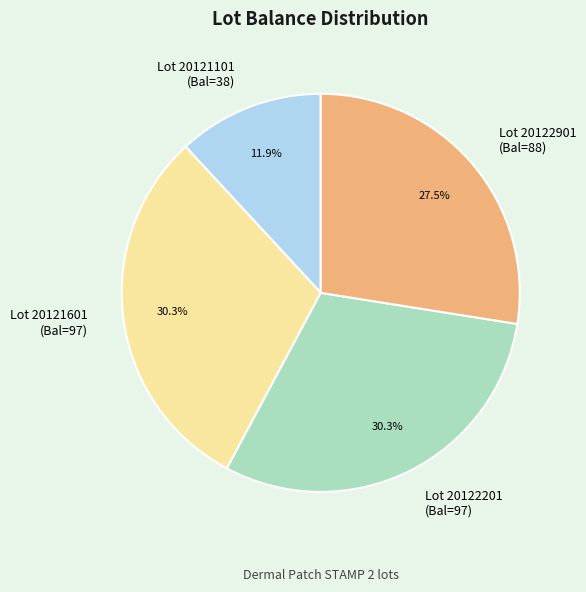

How many slices are in this pie chart?

4